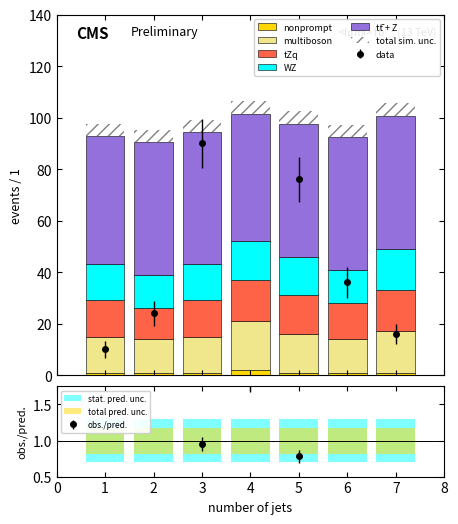

Which category has the highest value across all series?

2